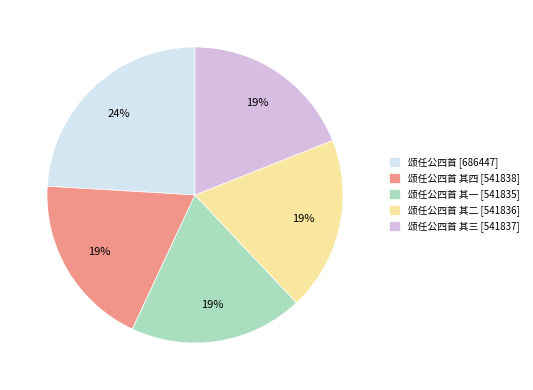

How many segments does this pie chart have?

5